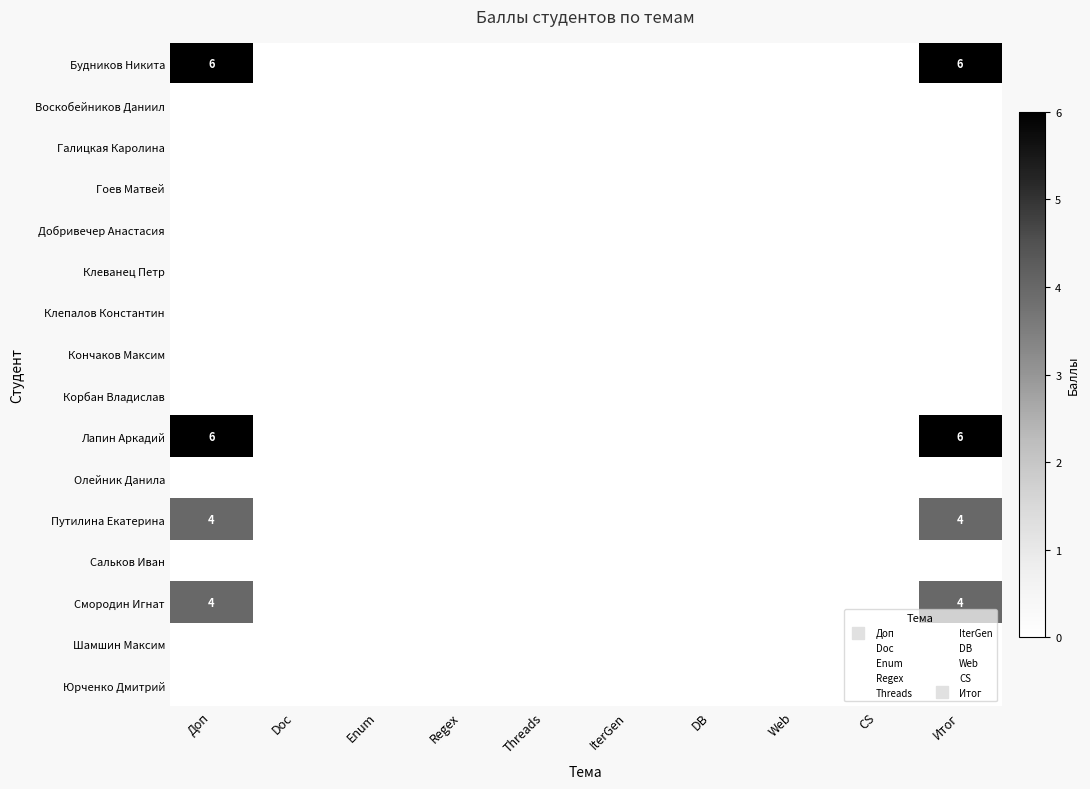

What is the maximum value shown in the chart?

6